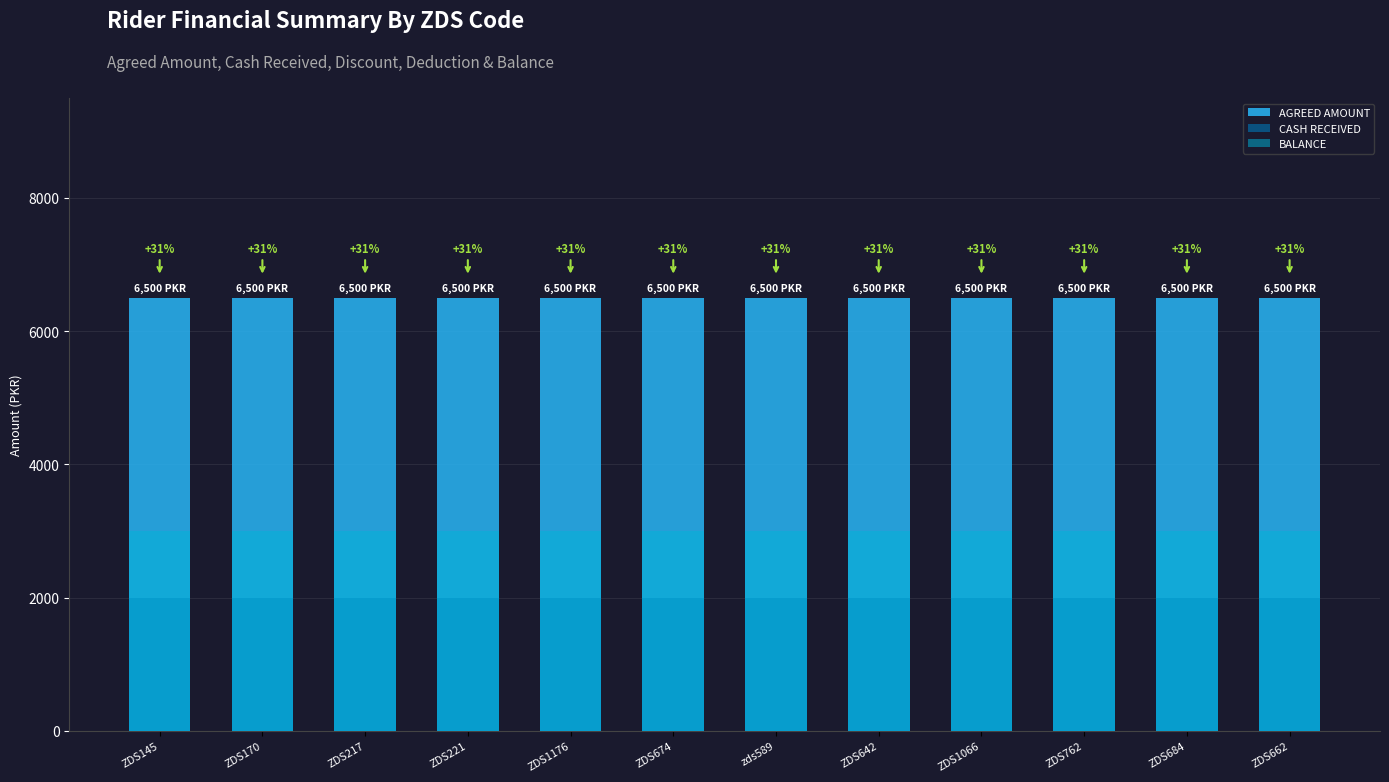

Reading left to right, extract all data points from this chart.

AGREED AMOUNT: ZDS145=6500	ZDS170=6500	ZDS217=6500	ZDS221=6500	ZDS1176=6500	ZDS674=6500	zds589=6500	ZDS642=6500	ZDS1066=6500	ZDS762=6500	ZDS684=6500	ZDS662=6500
CASH RECEIVED: ZDS145=2000	ZDS170=2000	ZDS217=2000	ZDS221=2000	ZDS1176=2000	ZDS674=2000	zds589=2000	ZDS642=2000	ZDS1066=2000	ZDS762=2000	ZDS684=2000	ZDS662=2000
BALANCE: ZDS145=3000	ZDS170=3000	ZDS217=3000	ZDS221=3000	ZDS1176=3000	ZDS674=3000	zds589=3000	ZDS642=3000	ZDS1066=3000	ZDS762=3000	ZDS684=3000	ZDS662=3000